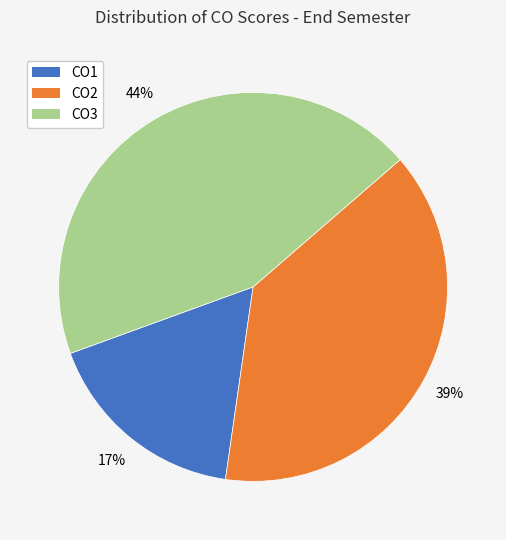

To the nearest percent, what is the average slice percentage?

33%